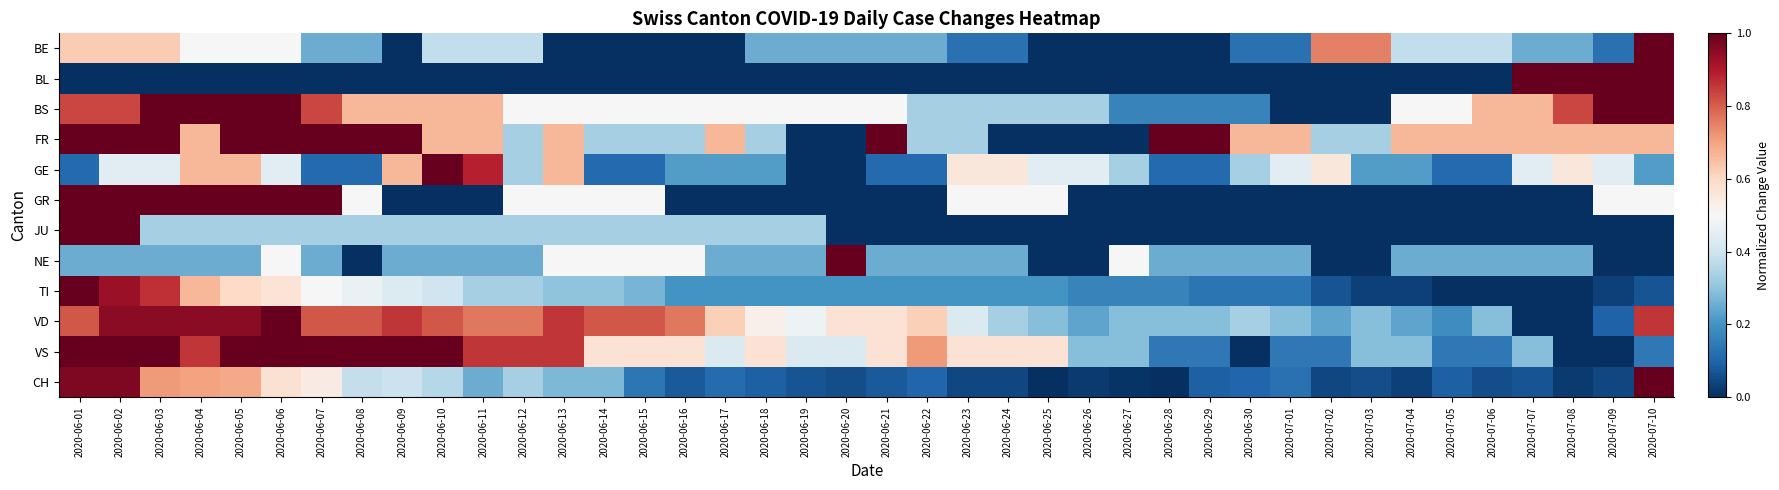

List the series in order of their peak value, highest first.

BE, BL, BS, FR, GE, GR, JU, NE, TI, VD, VS, CH